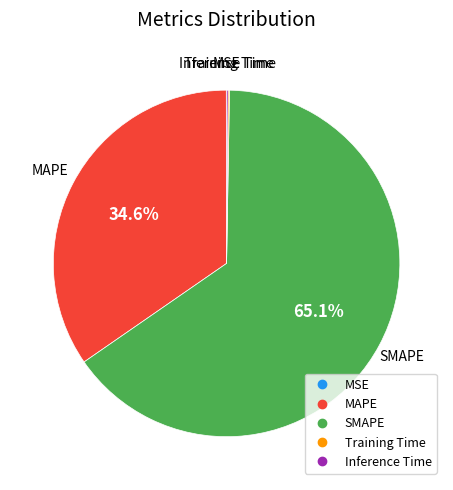

To the nearest percent, what is the average slice percentage?

20%